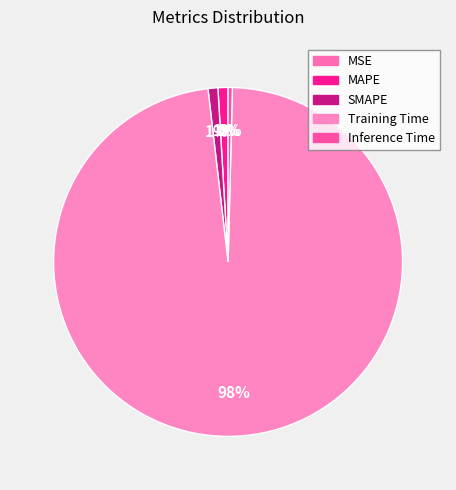

Count the number of slices in the pie.

5